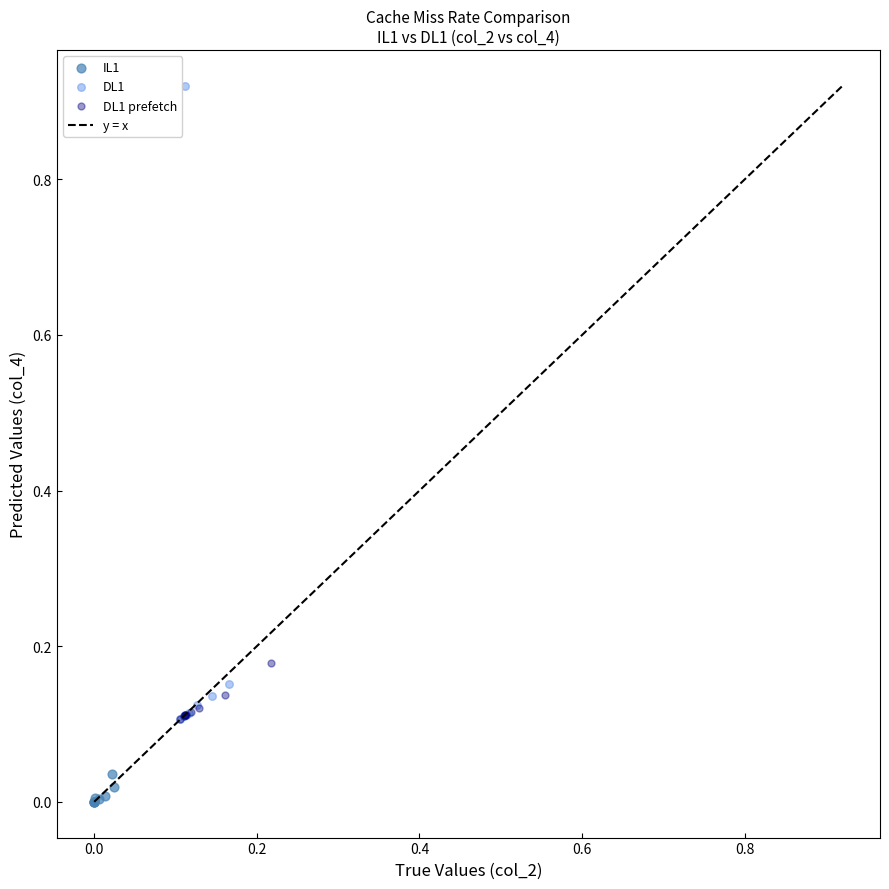

Which series contains the lowest Y value?

IL1